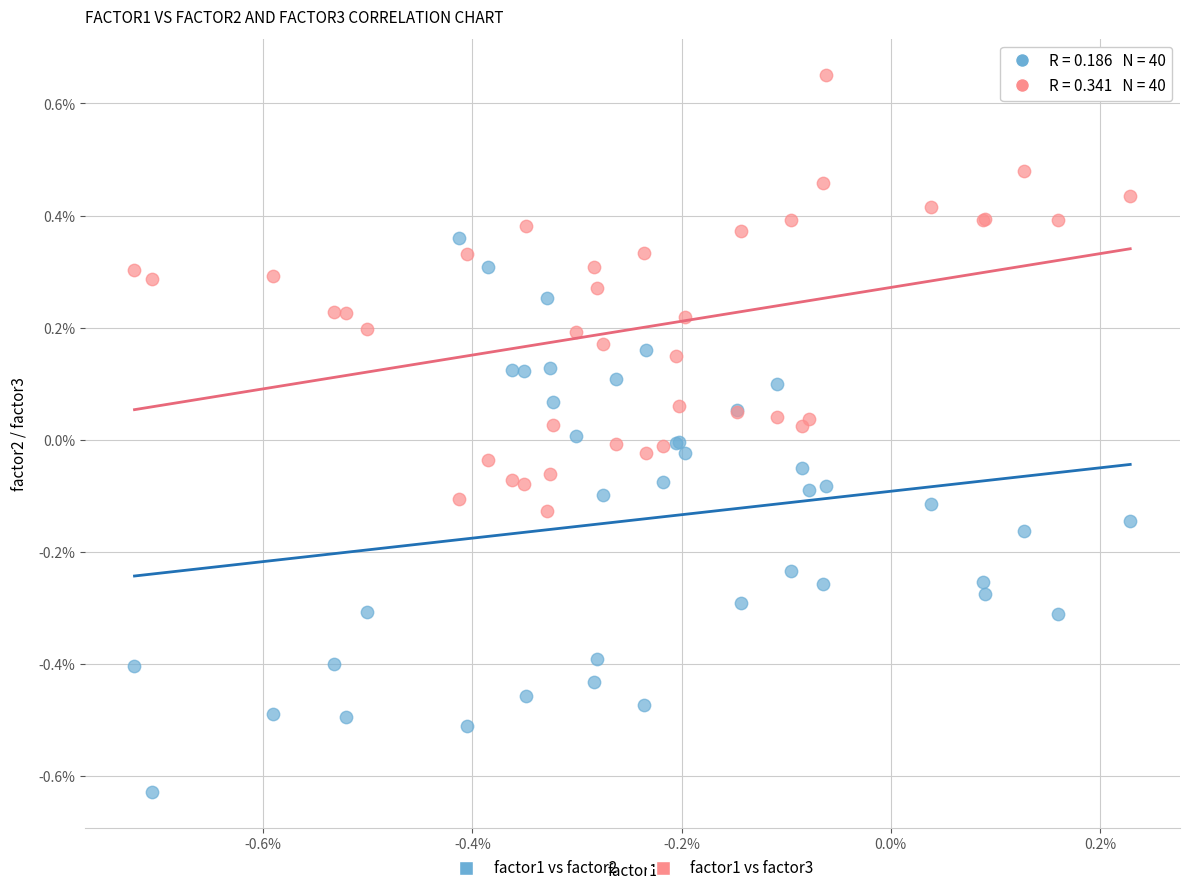

What are all the series names shown in the legend?

factor1 vs factor2, factor1 vs factor3